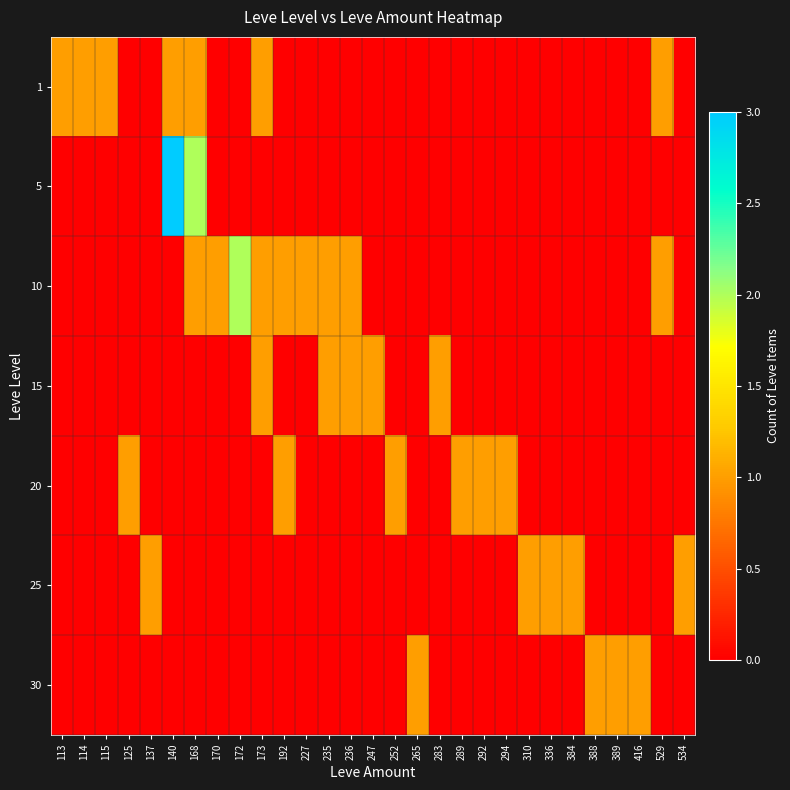

Which series has the largest total across all categories?

10